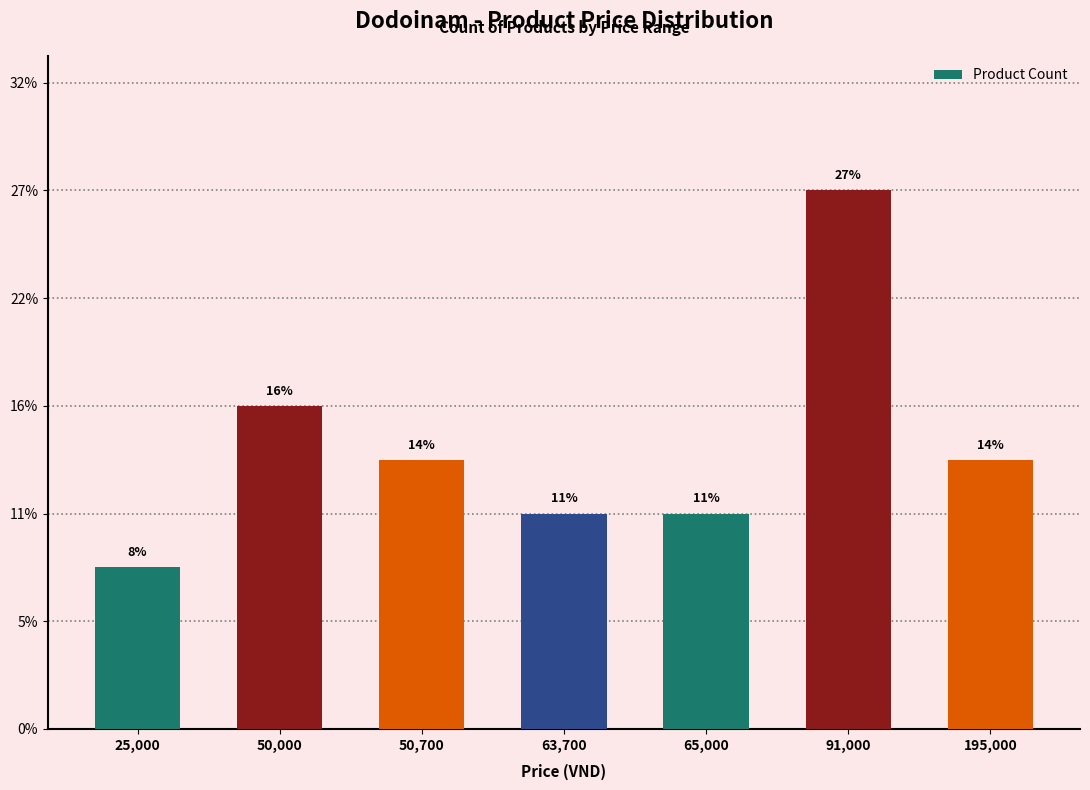

At which category does the chart reach its peak across all series?

91,000